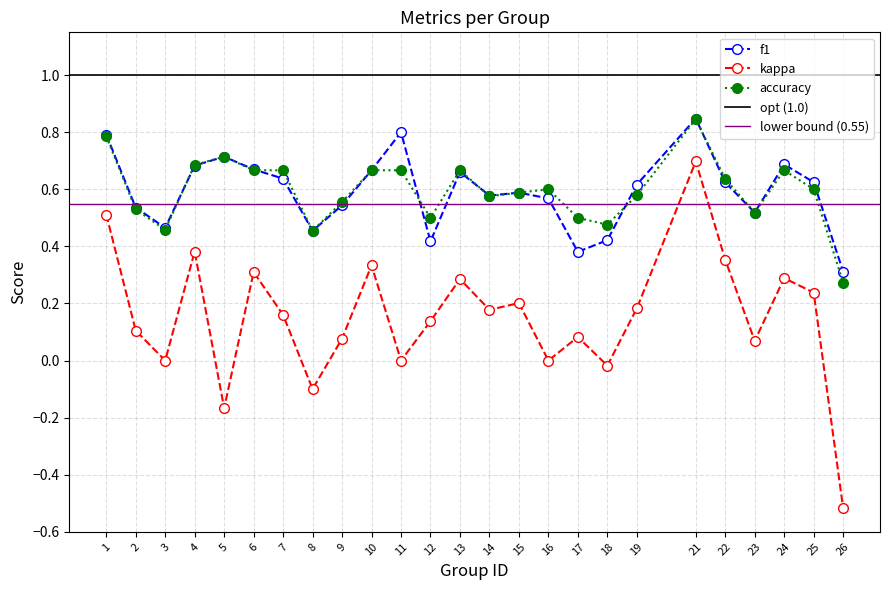

What is the difference between the second highest and minimum values in the f1 series?

0.5